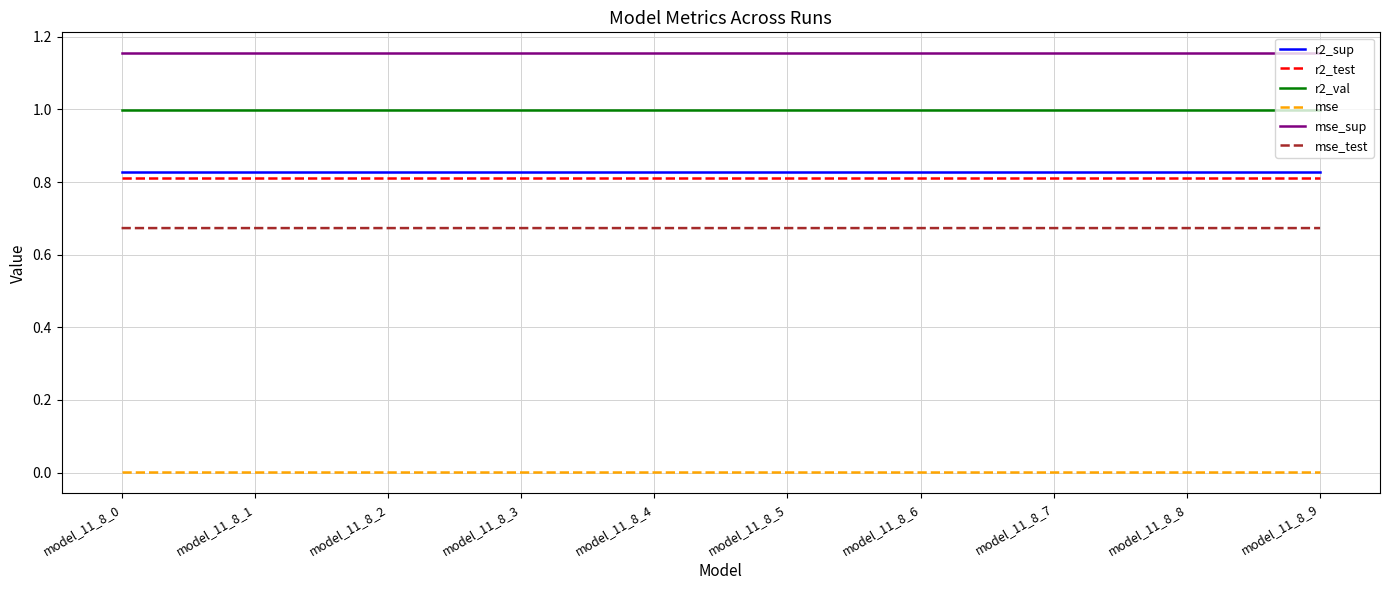

True or false: mse_test and r2_val cross at least once.

False